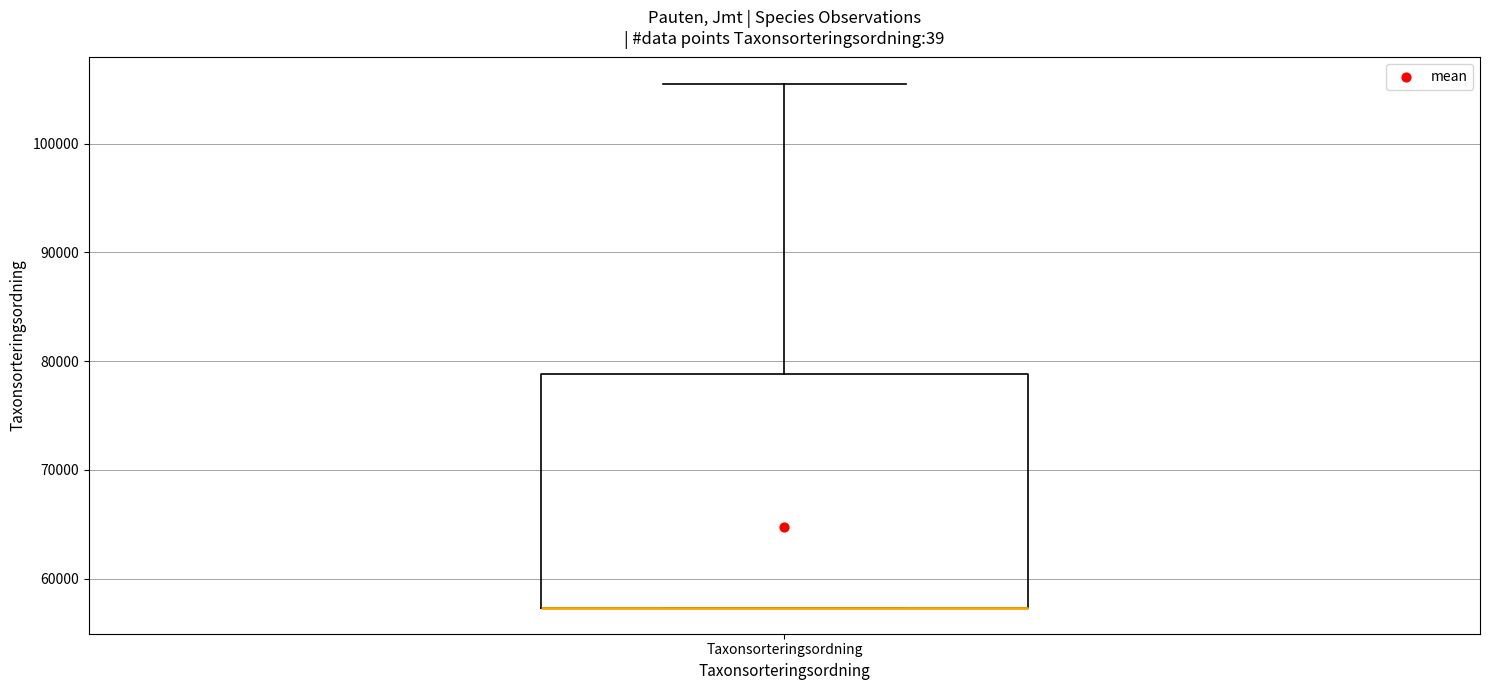

Where is the upper edge of the box for Taxonsorteringsordning on the y-axis? The values are not printed on the chart, so give them approximately, as read against the axis.

79000